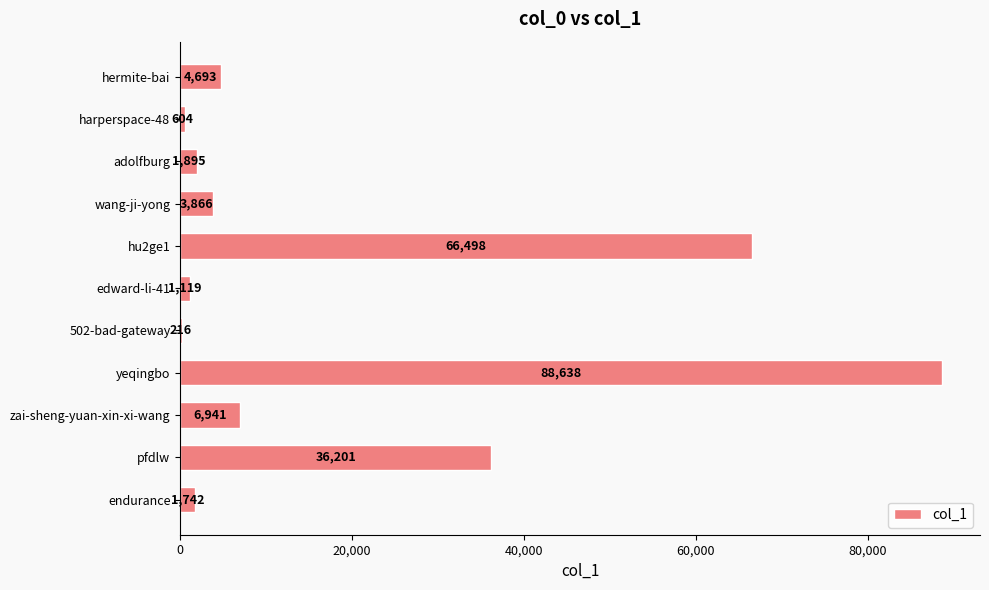

What is the sum of all values?

212413